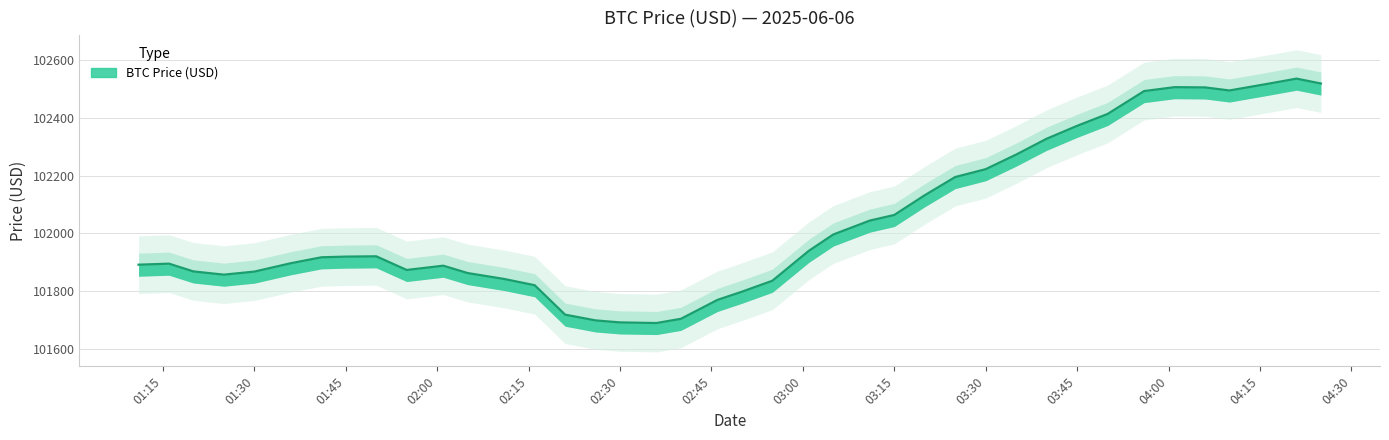

Read the value at 04:30.

101820.4